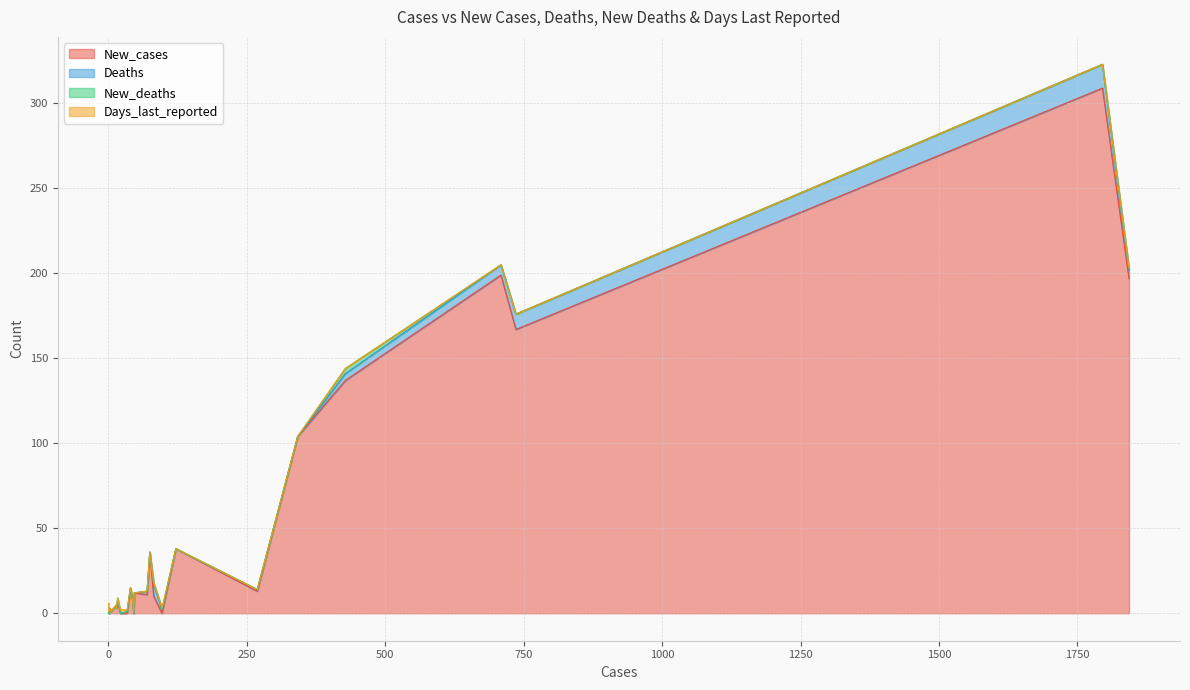

Reading left to right, extract all data points from this chart.

New_cases: 22=0	70=11	82=10	75=36	1=0	97=0	122=38	5=1	709=199	1843=197	34=0	269=13	17=7	2=0	46=0	1795=309	2=1	2=0	2=1	15=3	44=8	428=137	94=2	40=14	47=12	15=5	736=167	3=2	1=1	342=104
Deaths: 22=0	70=2	82=7	75=0	1=0	97=2	122=0	5=0	709=6	1843=5	34=1	269=1	17=1	2=0	46=0	1795=14	2=0	2=0	2=0	15=0	44=0	428=4	94=3	40=1	47=0	15=0	736=9	3=1	1=0	342=0
New_deaths: 22=0	70=0	82=1	75=0	1=0	97=0	122=0	5=0	709=0	1843=1	34=0	269=0	17=1	2=0	46=0	1795=0	2=0	2=0	2=0	15=0	44=0	428=3	94=1	40=0	47=0	15=0	736=0	3=0	1=0	342=0
Days_last_reported: 22=2	70=0	82=0	75=0	1=6	97=1	122=0	5=0	709=0	1843=0	34=1	269=0	17=0	2=1	46=1	1795=0	2=0	2=1	2=0	15=0	44=0	428=0	94=0	40=0	47=0	15=0	736=0	3=0	1=0	342=0